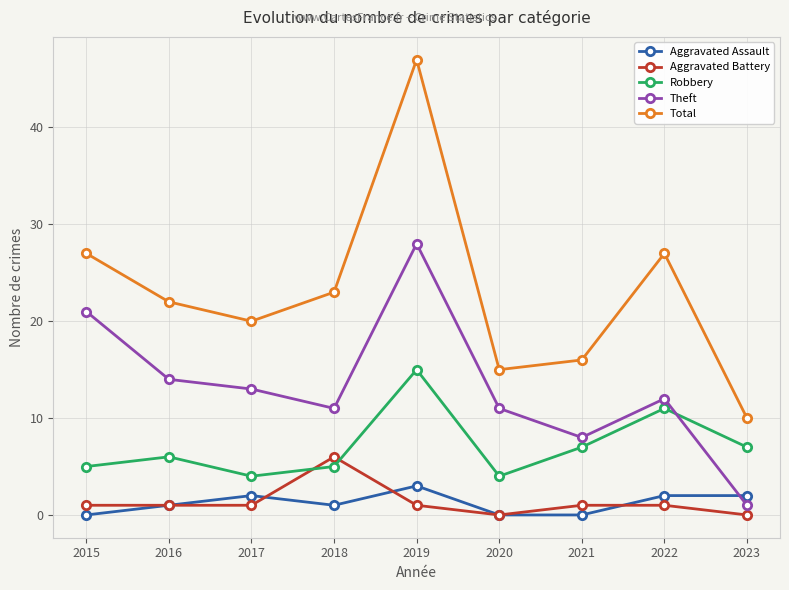

What is the value of the Aggravated Assault point at the 8th from the left?

2